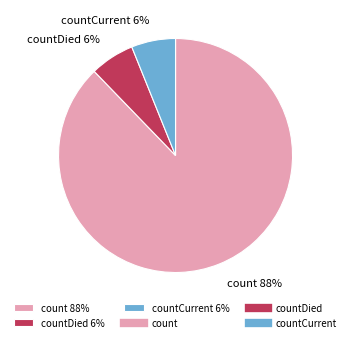

To the nearest percent, what percentage of the pie is countDied 6%?

6%